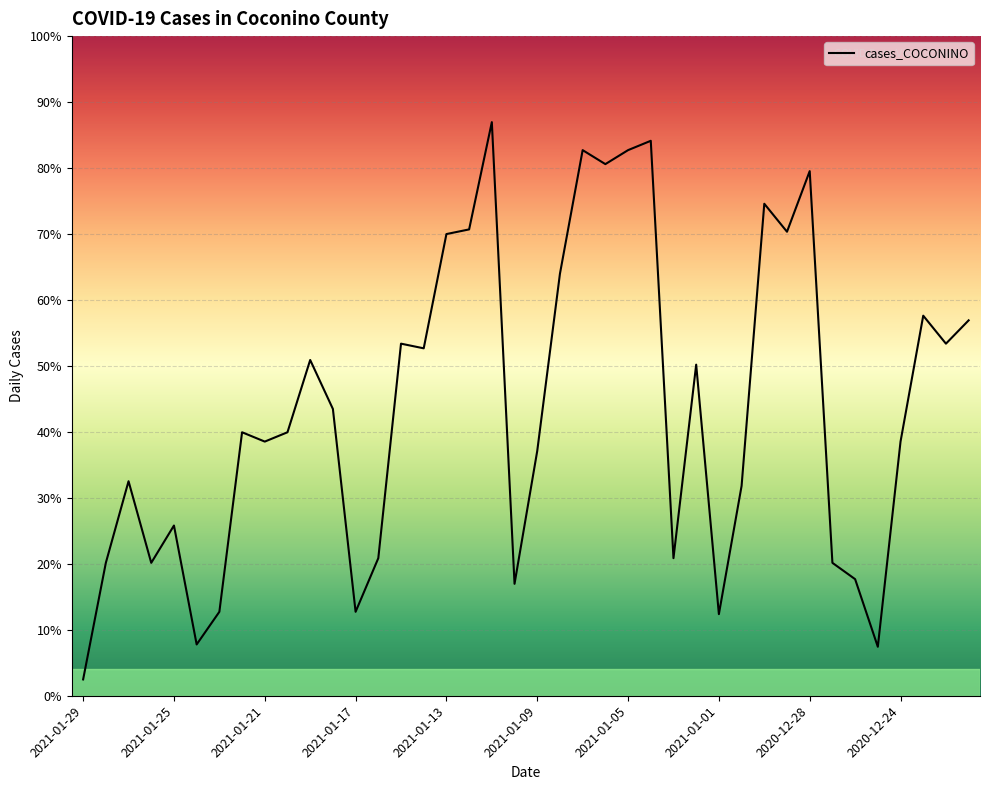

Does the chart display data point markers on the line(s)?

No